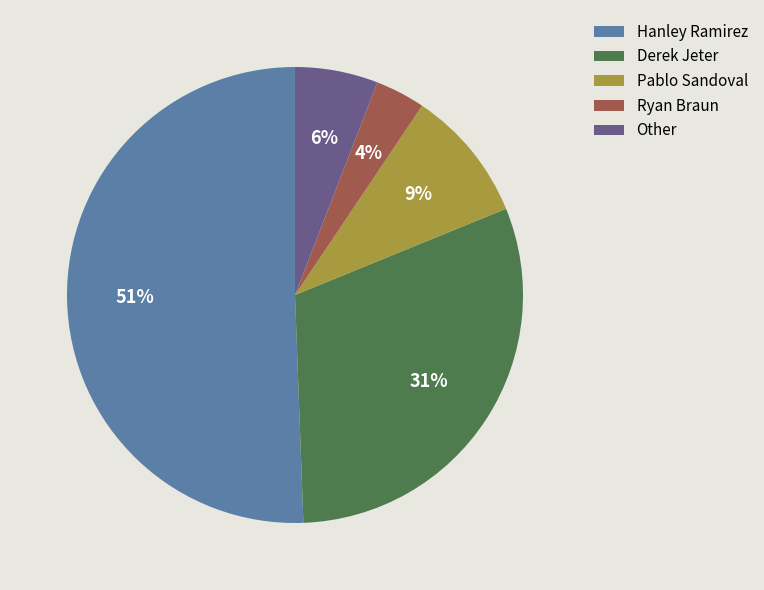

Between Derek Jeter and Other, which is larger?

Derek Jeter